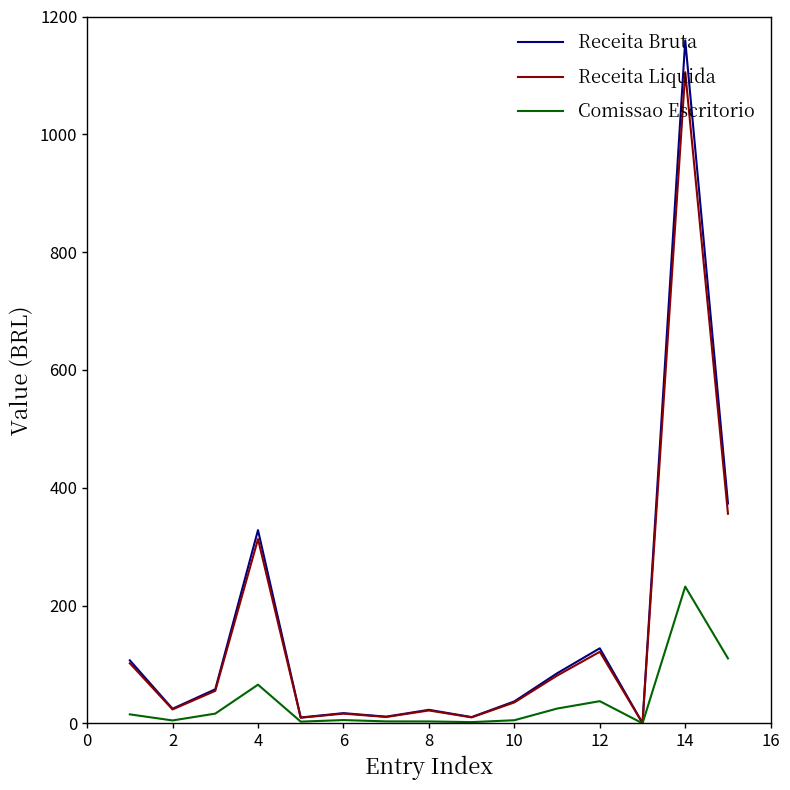

Rank the series by their maximum value, from highest to lowest.

Receita Bruta, Receita Liquida, Comissao Escritorio